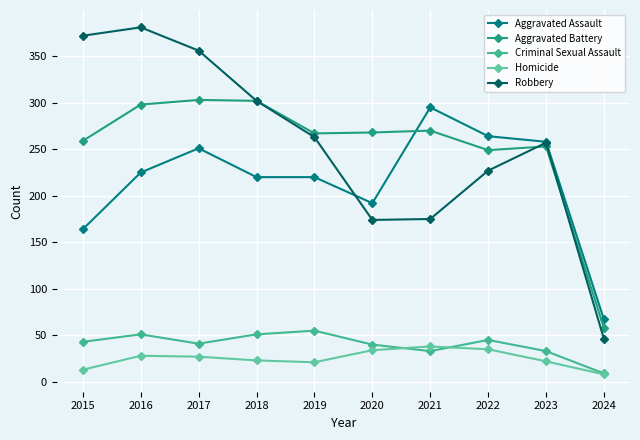

At which category does the chart reach its peak across all series?

2016